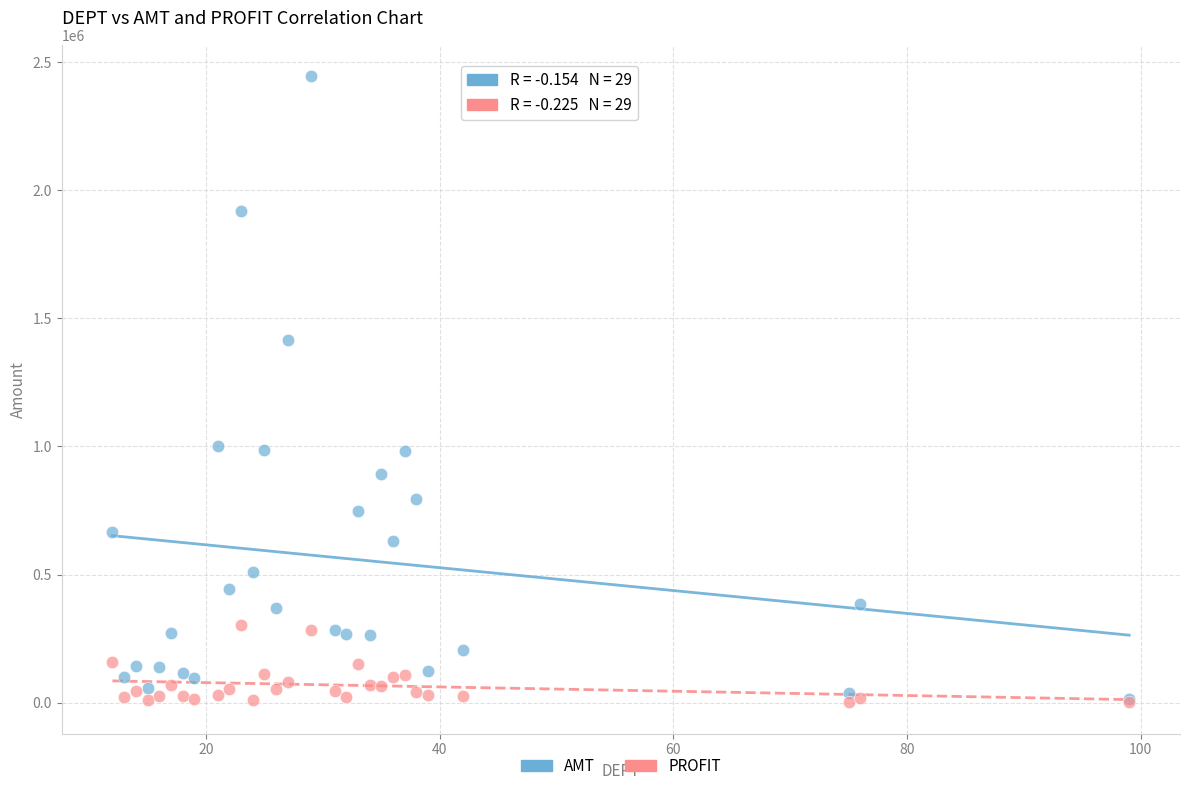

Across all series, what Y value is closest to 1223642?

1414072.5